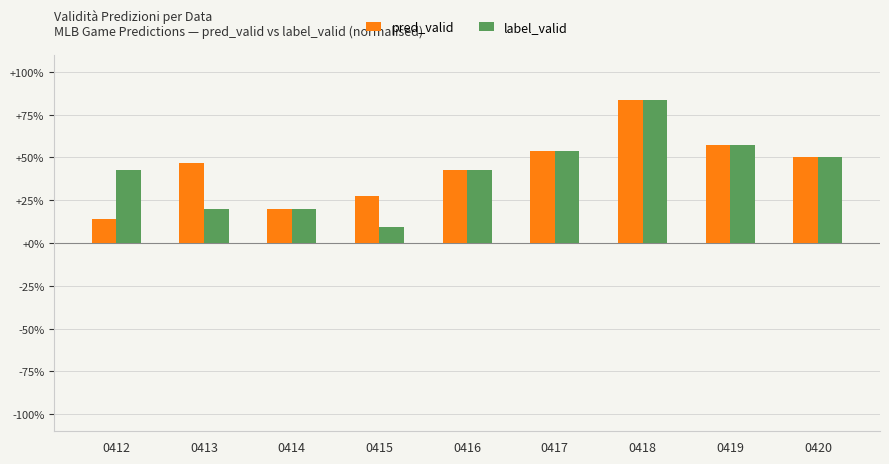

What is the highest value of the label_valid series?

0.8